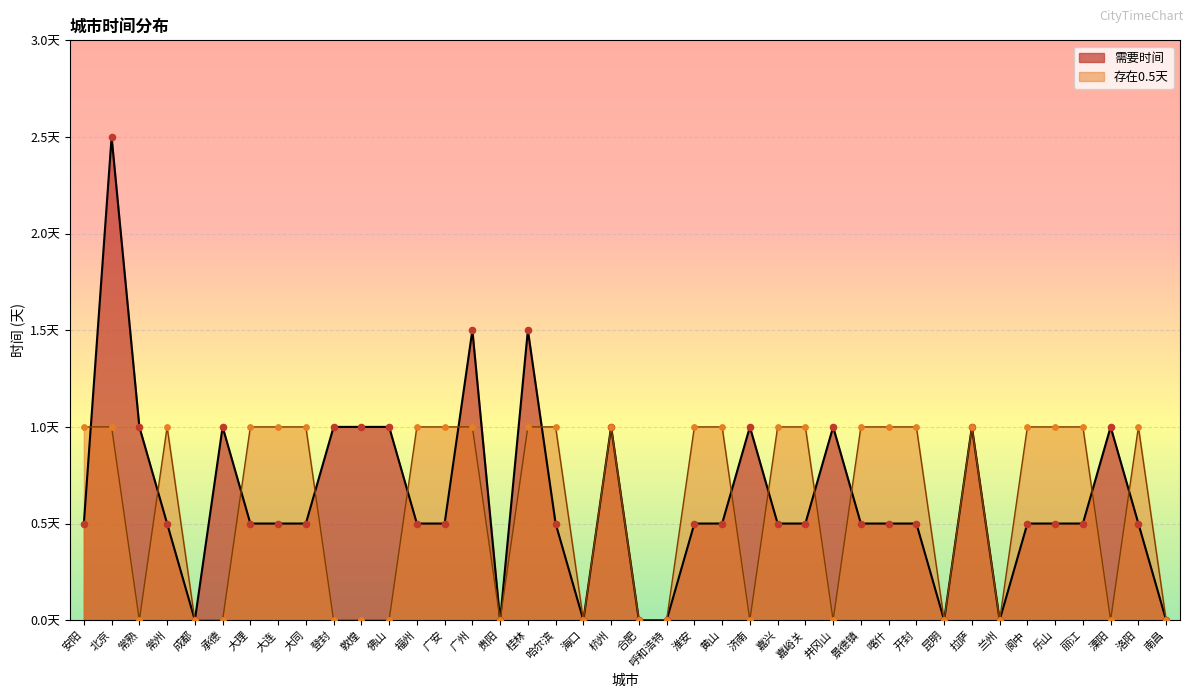

Which series reaches the minimum Y coordinate?

需要时间